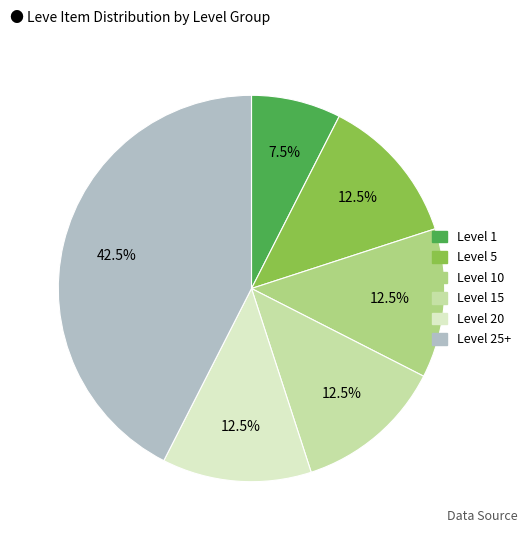

Is there a majority slice in this chart?

No